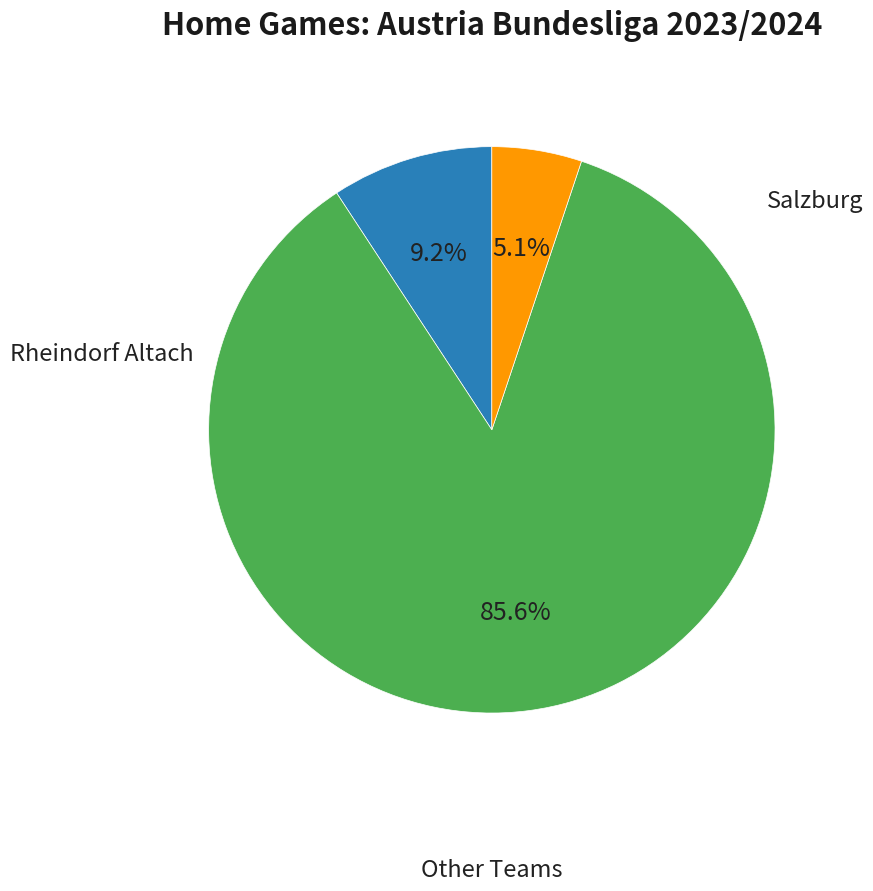

Does any single category account for the majority?

Yes